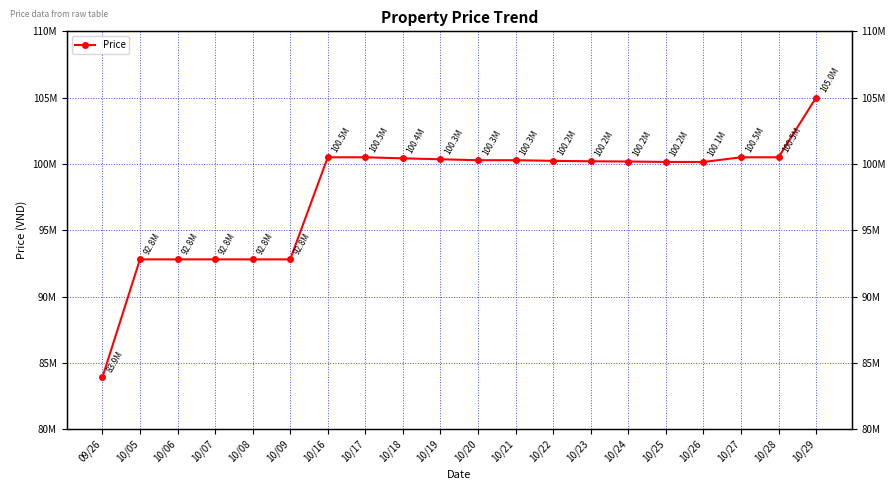

How many interior local valleys (lower than both neighbors) does the data have?

1